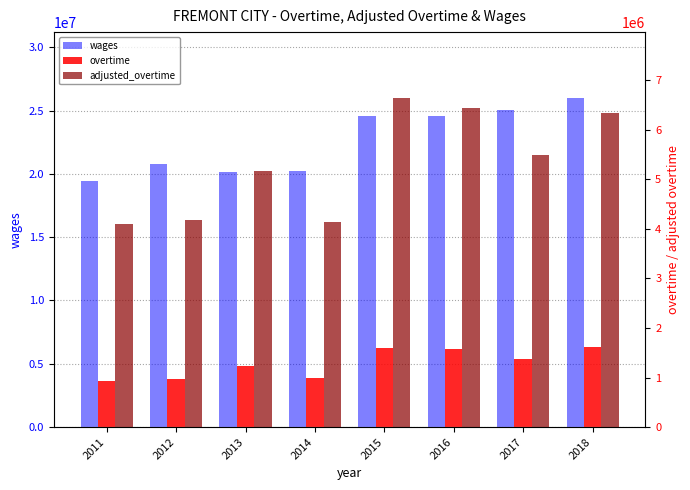

At how many categories does at least one series exceed 10895129?

8